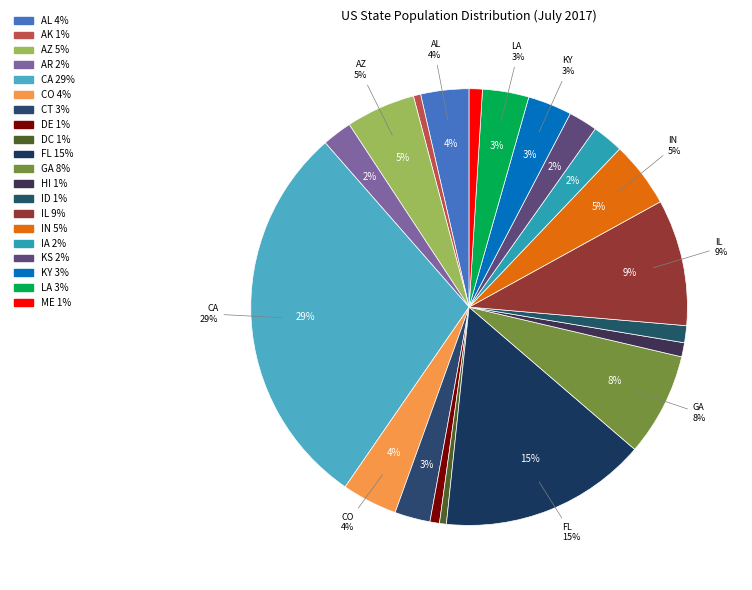

What is the ratio of the value at DC to the value at AL?

0.1